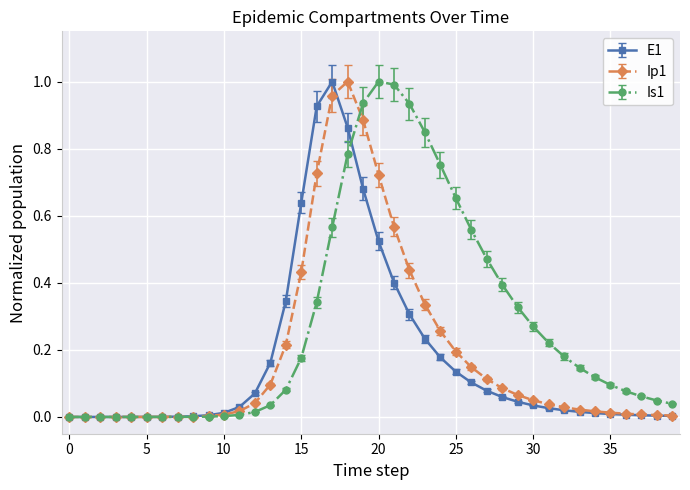

True or false: Is1 has more than 0 interior local peaks.

True